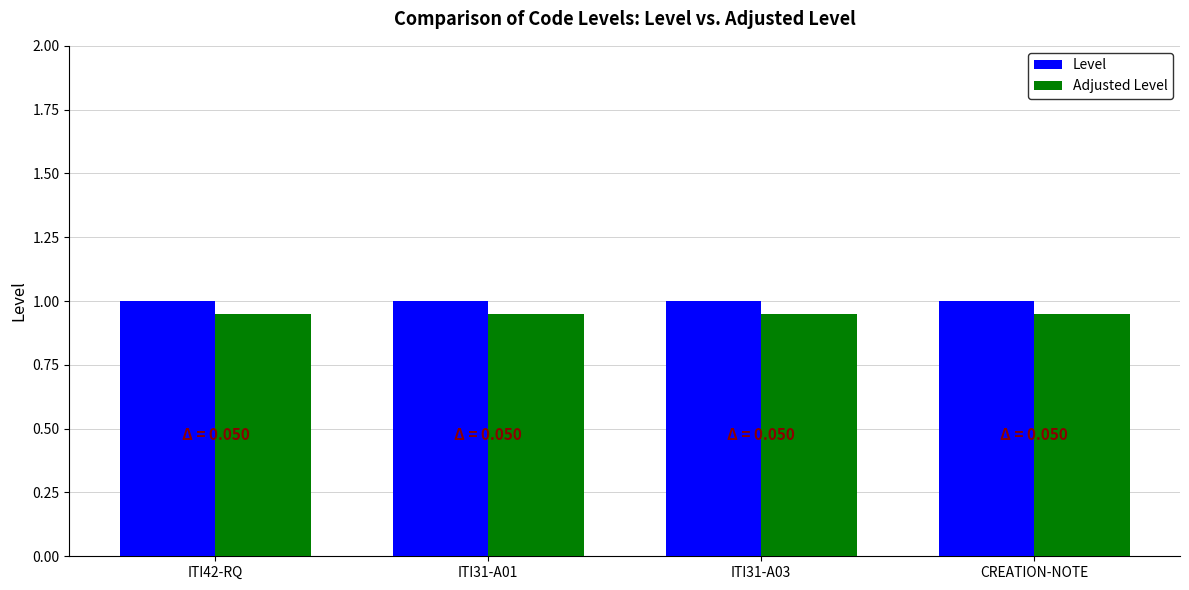

List the series in order of their overall mean, lowest first.

Adjusted Level, Level